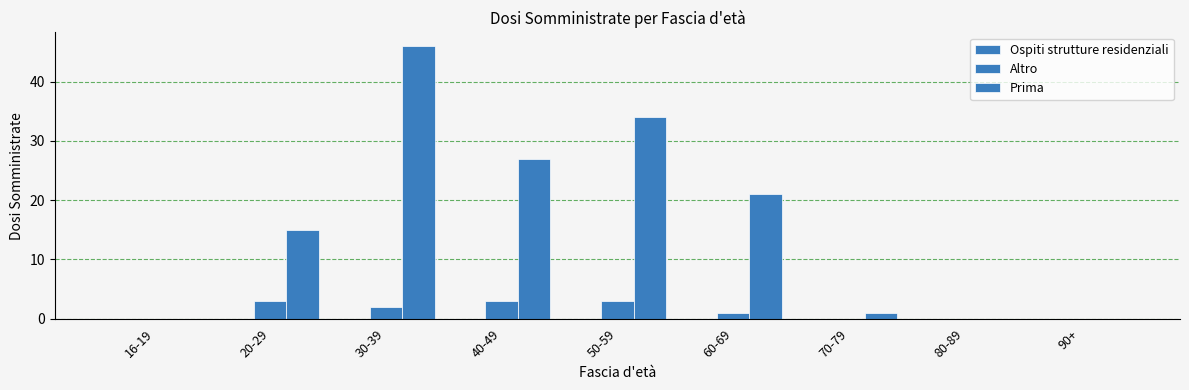

How many groups of bars are there?

9